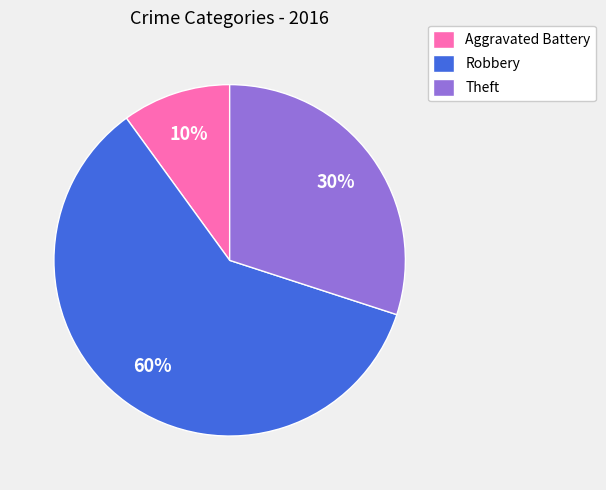

Which category has the biggest portion of the pie?

Robbery